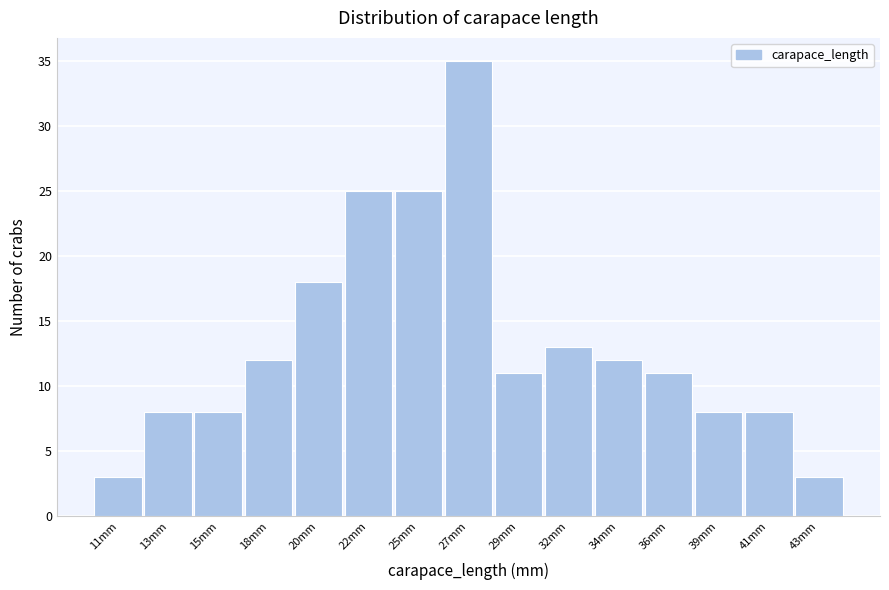

Reading left to right, what are all the values shown in this chart?

11mm=3	13mm=8	15mm=8	18mm=12	20mm=18	22mm=25	25mm=25	27mm=35	29mm=11	32mm=13	34mm=12	36mm=11	39mm=8	41mm=8	43mm=3